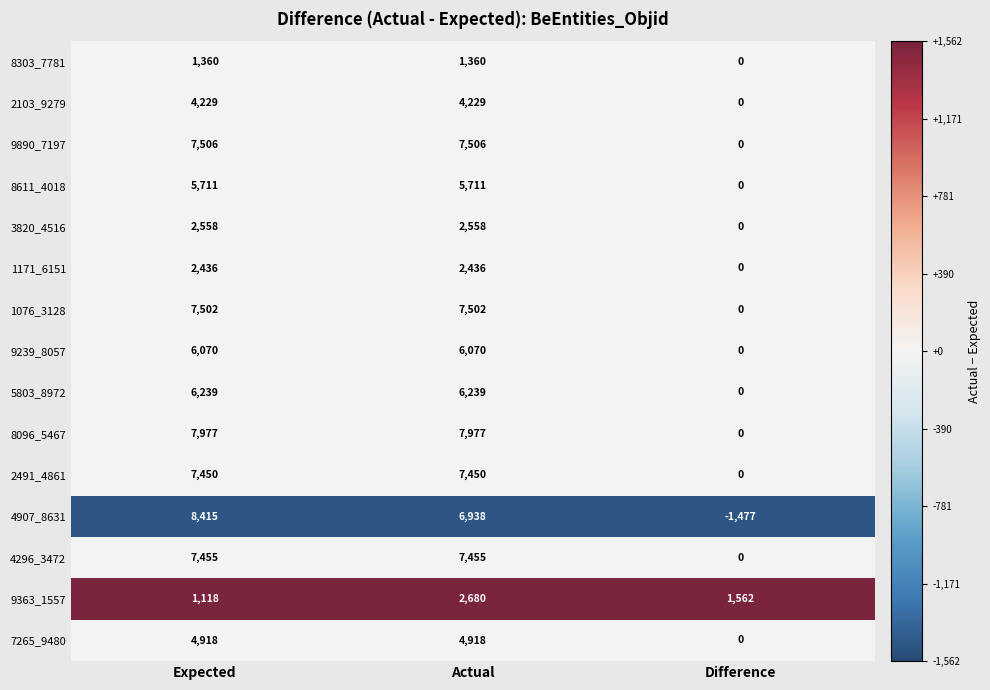

What is the minimum value shown in the chart?

-1477